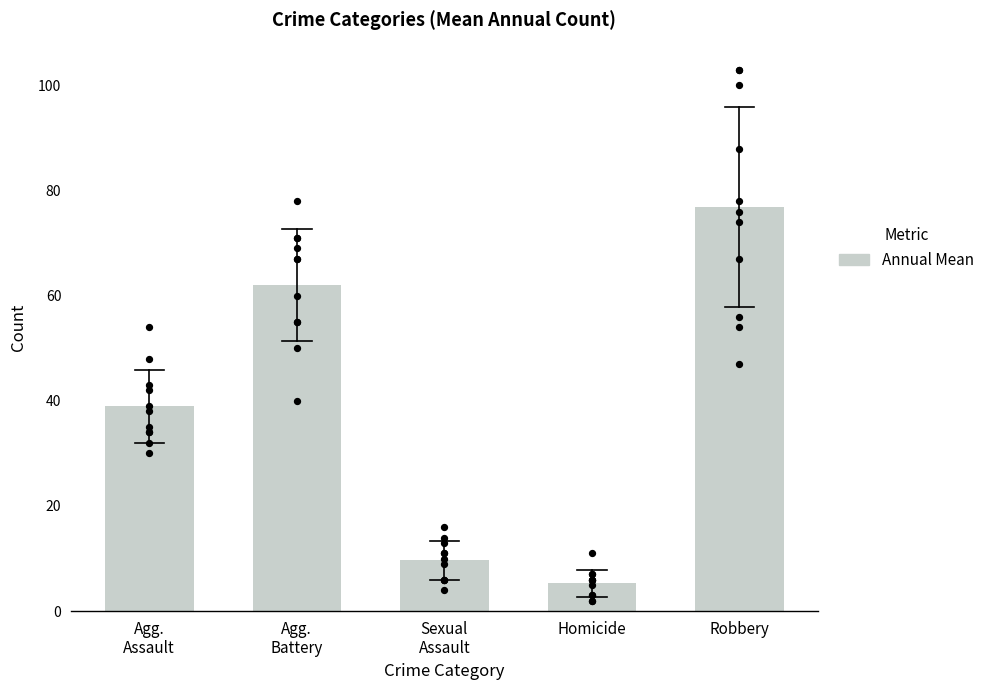

What is the change in value from Sexual
Assault to Robbery?

+67.3